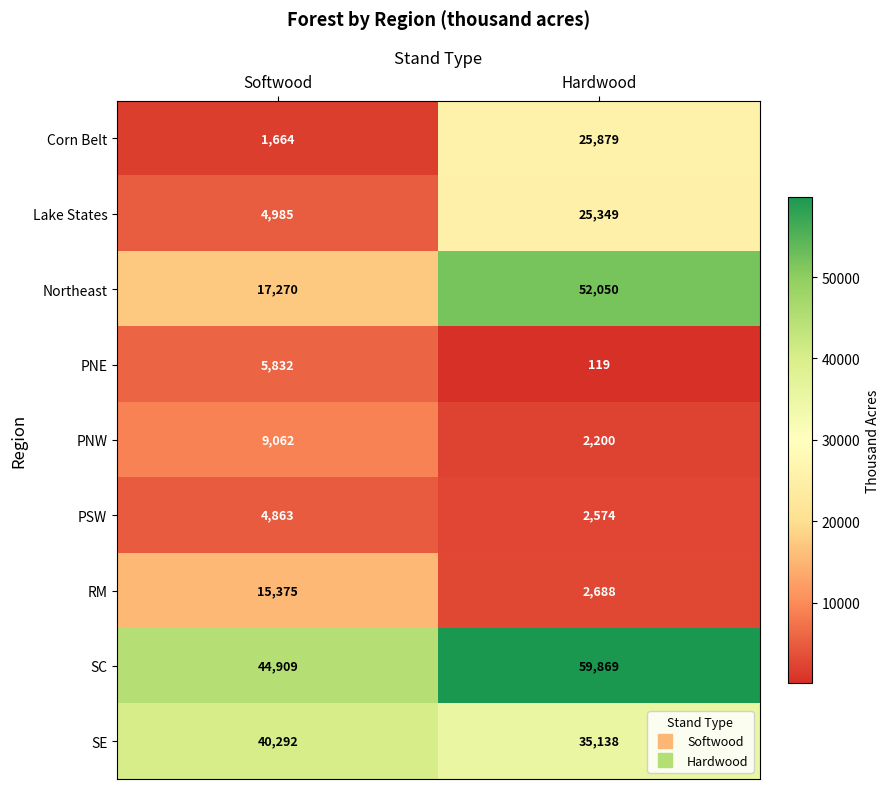

What is the spread (max minus min) of values at Softwood?

43245